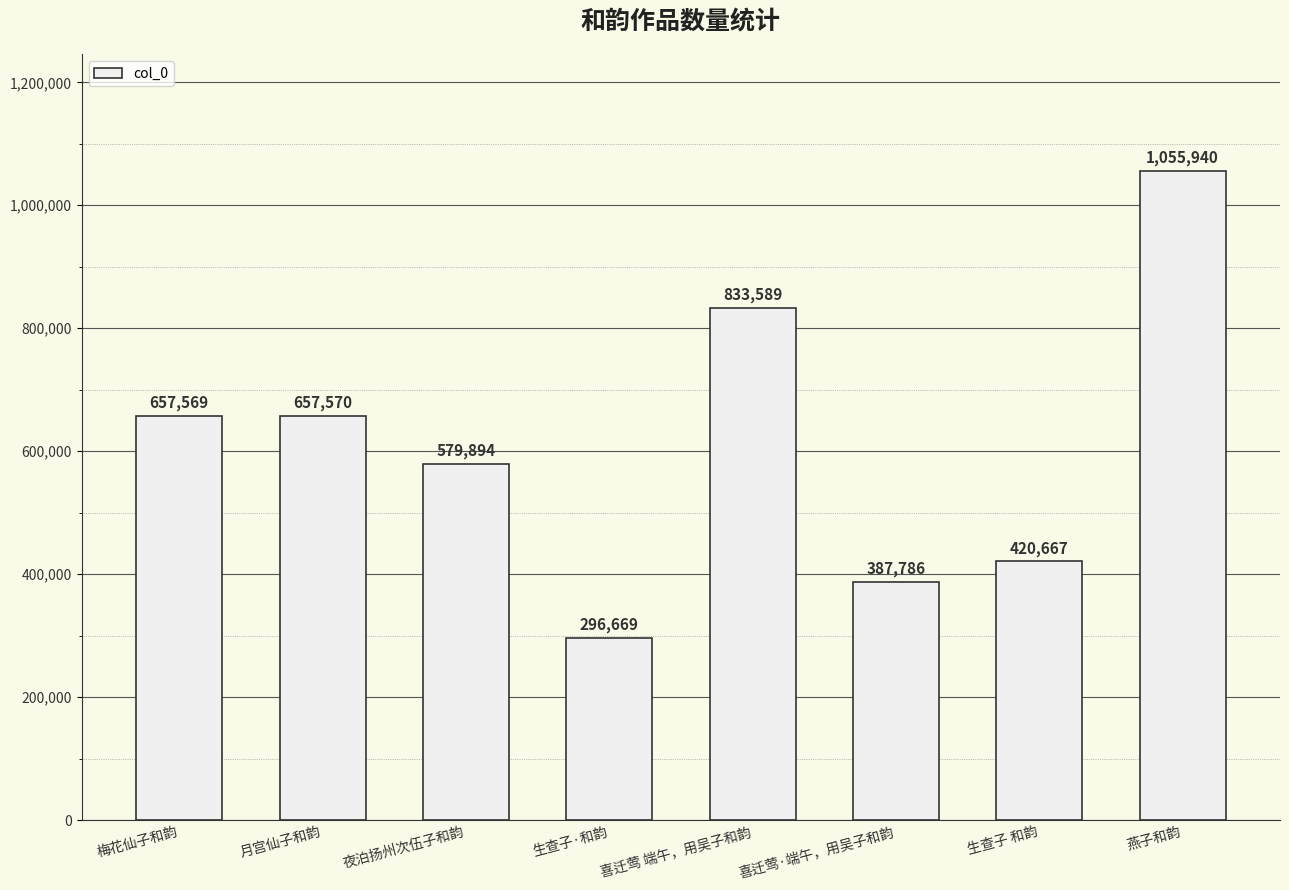

Reading left to right, list all the values displayed in this chart.

梅花仙子和韵=657569	月宫仙子和韵=657570	夜泊扬州次伍子和韵=579894	生查子·和韵=296669	喜迁莺 端午，用吴子和韵=833589	喜迁莺·端午，用吴子和韵=387786	生查子 和韵=420667	燕子和韵=1055940